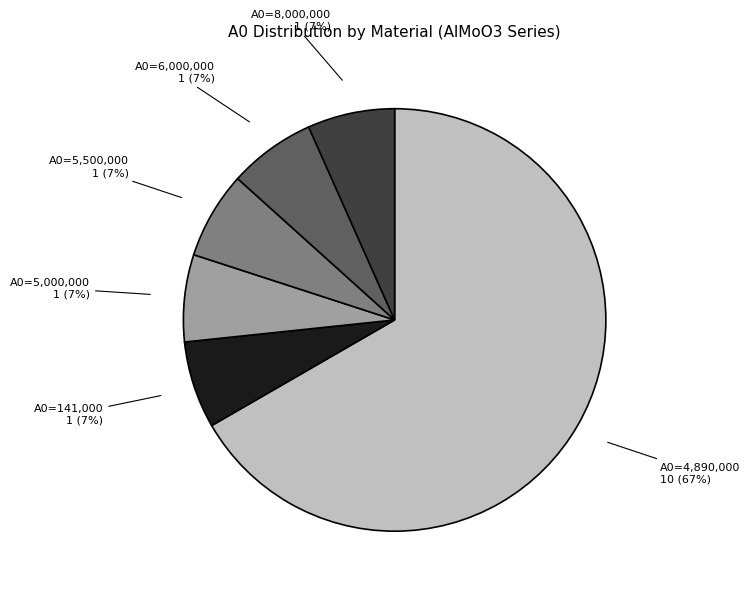

Count the number of slices in the pie.

6